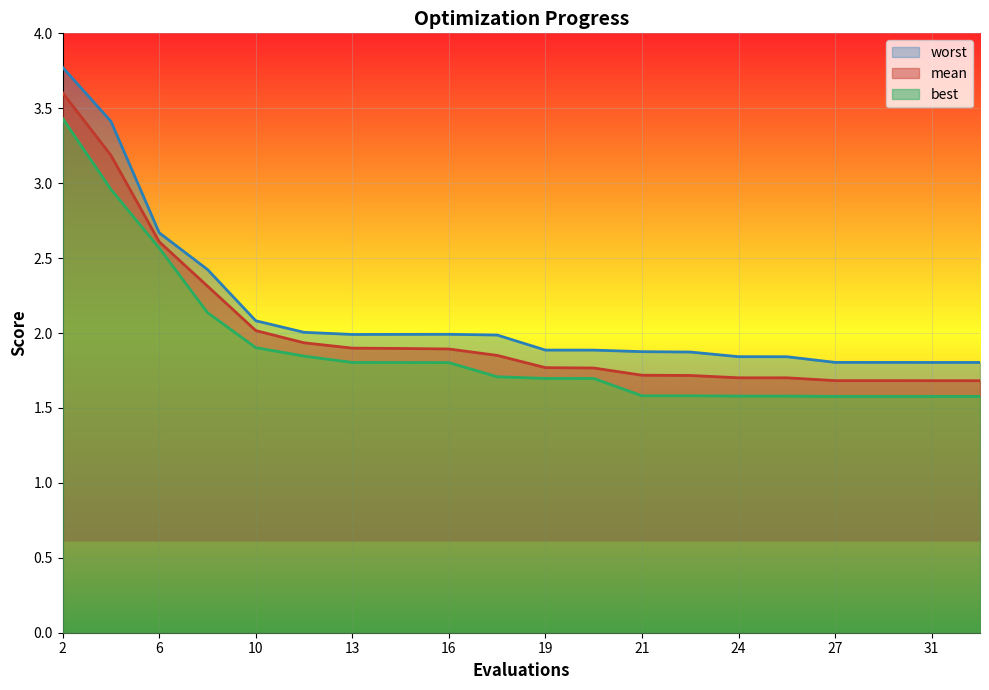

How many lines are shown in the chart?

3